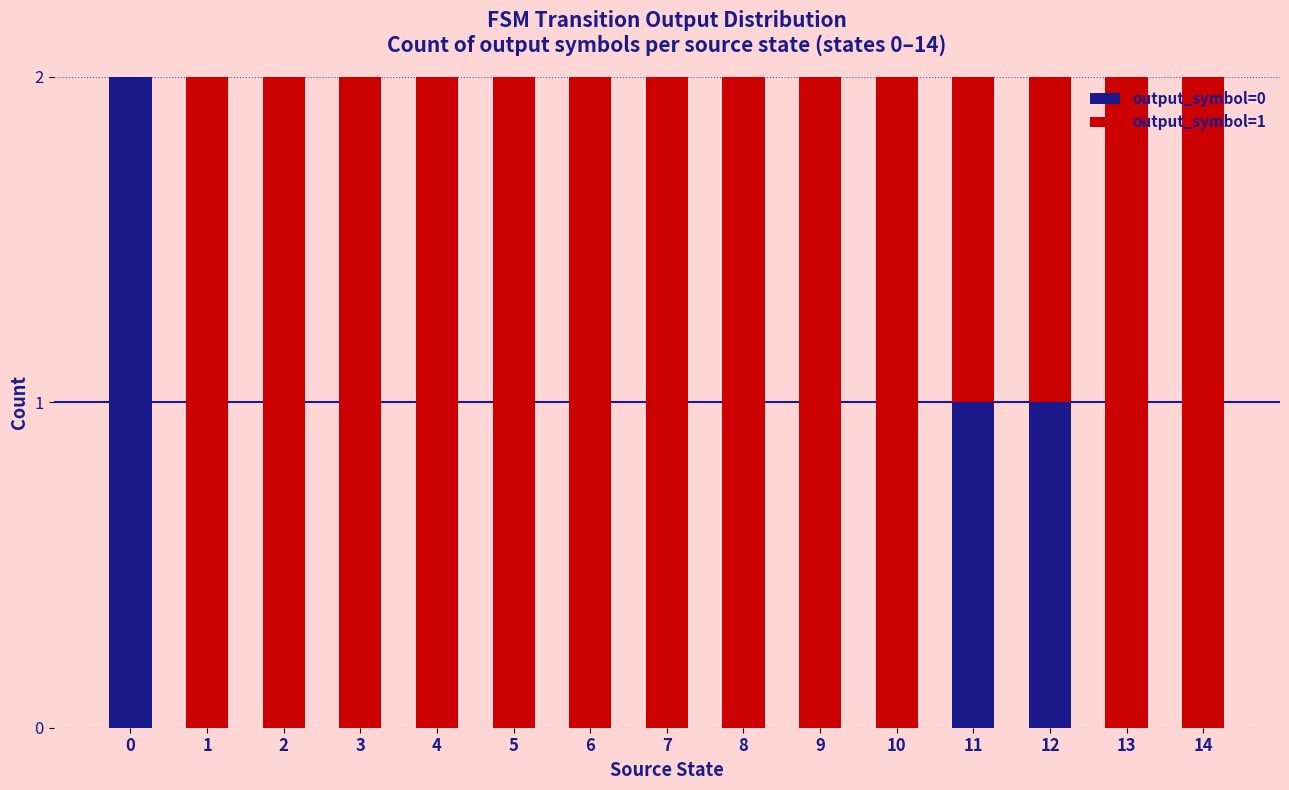

The value of output_symbol=0 at 7 is -1. True or false?

False